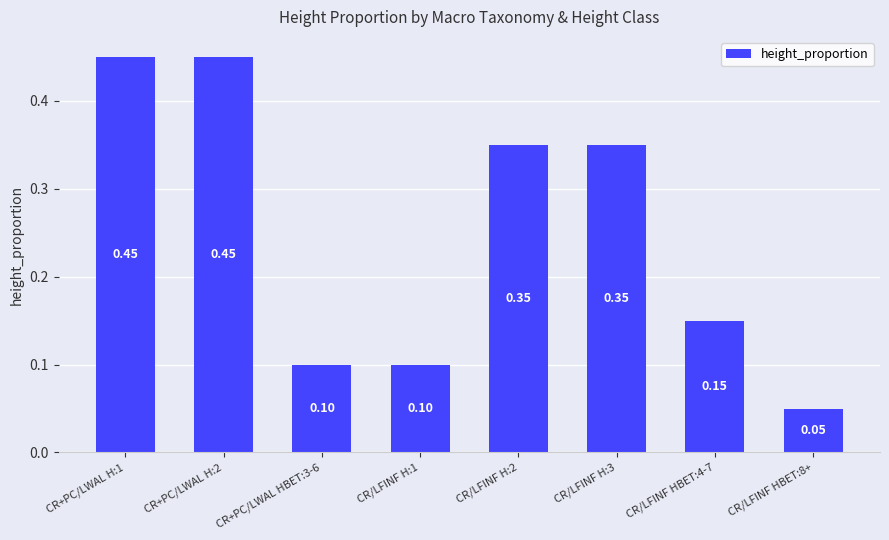

True or false: the data shows 0.0 at CR/LFINF H:1.

False